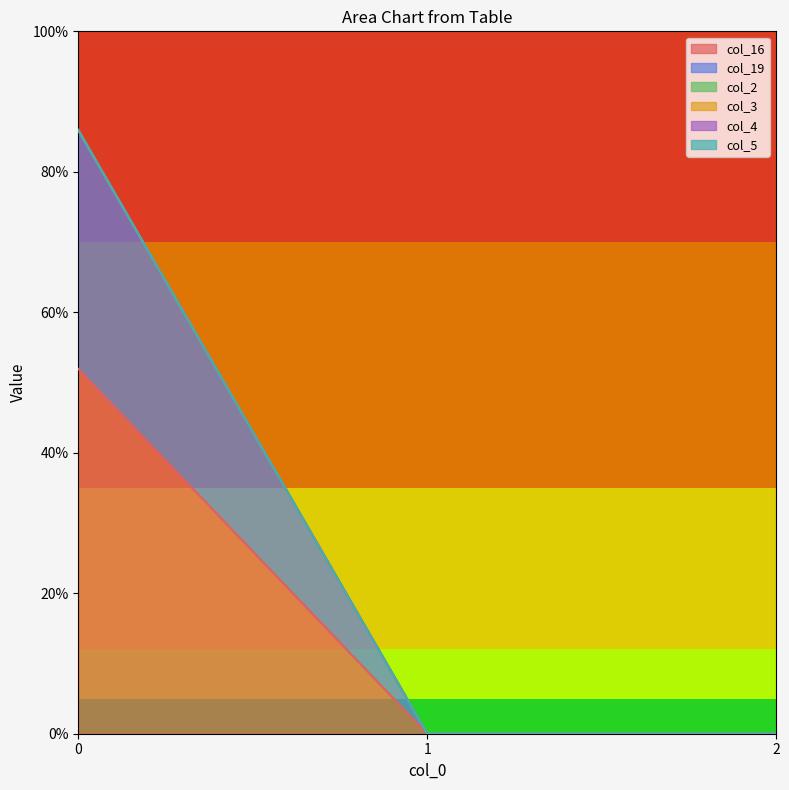

What is the sum of the col_16 values at 0 and 1?

51.9